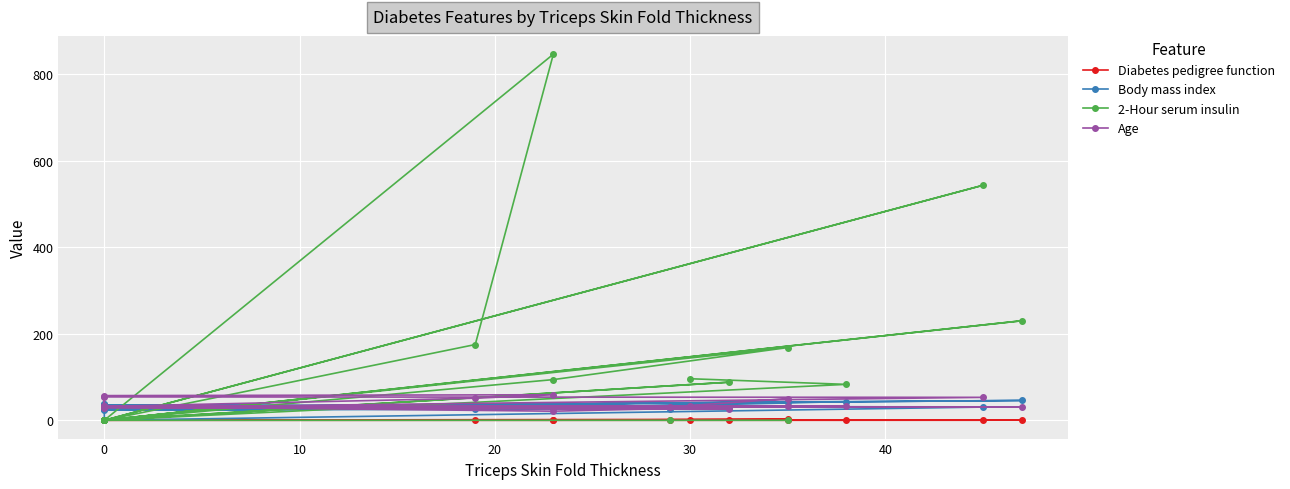

What is the maximum value for Body mass index?

45.8